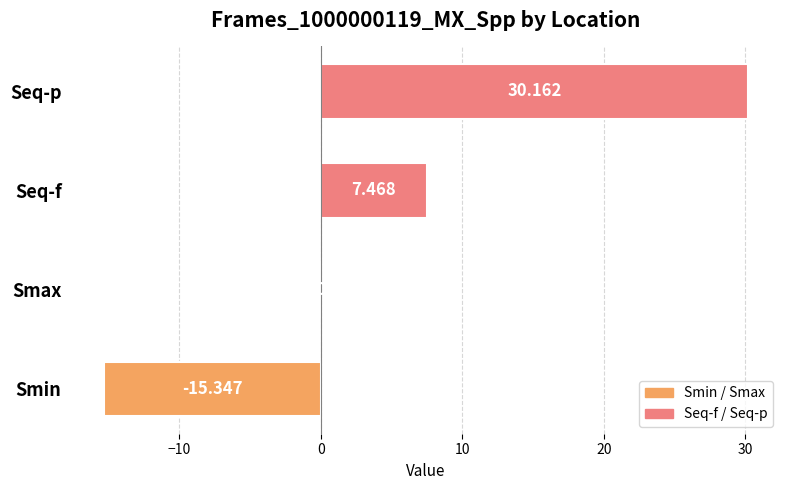

Which category has the highest value across all series?

Seq-p